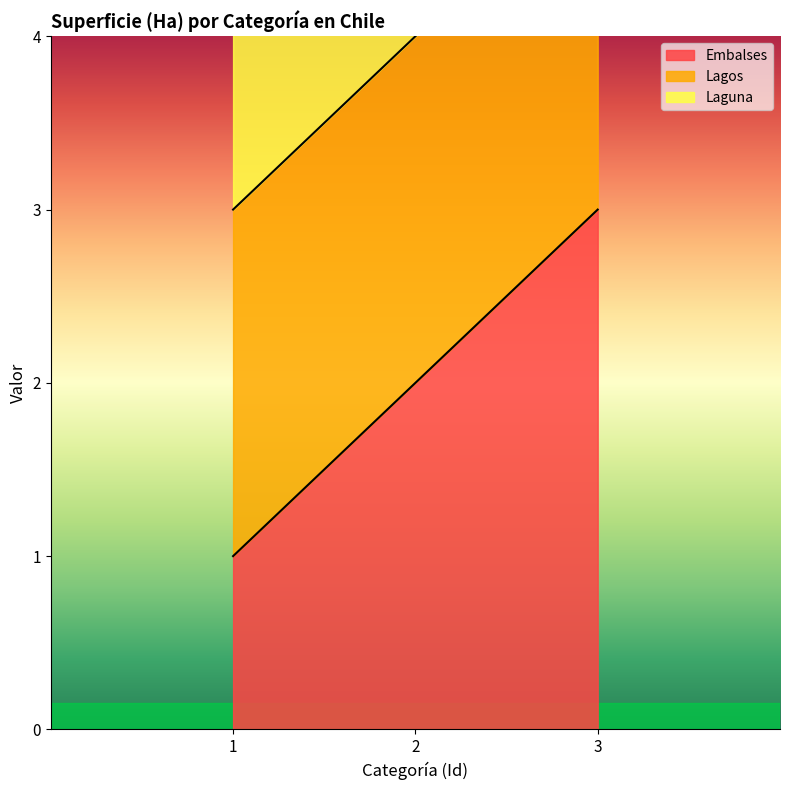

Is it true that Embalses equals 2 at 2?

True